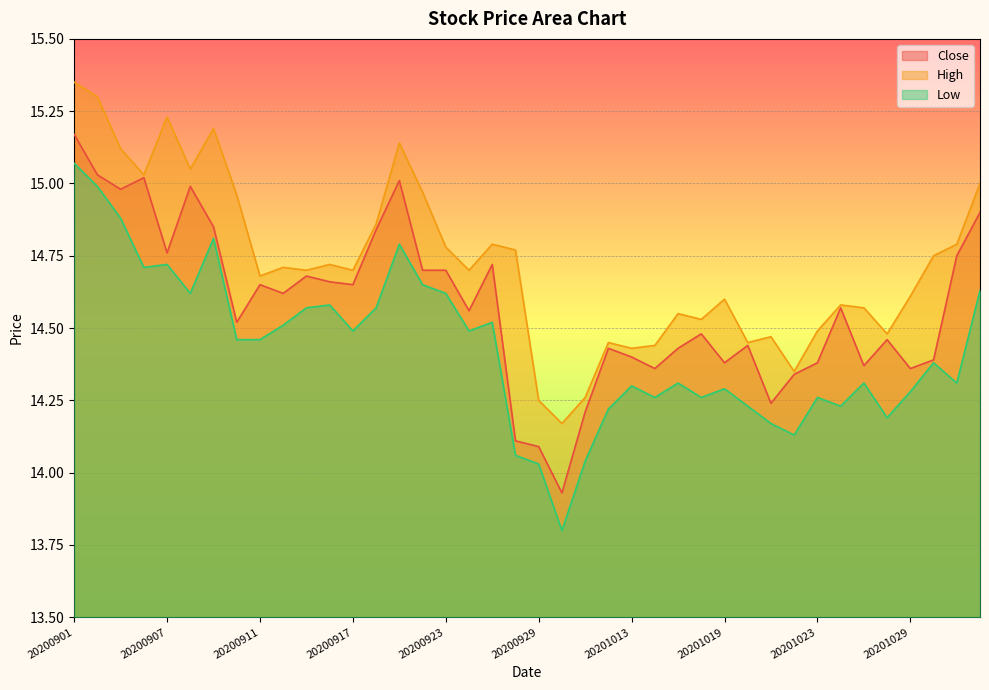

What is the difference between the second highest and second lowest values in the Low series?

1.0